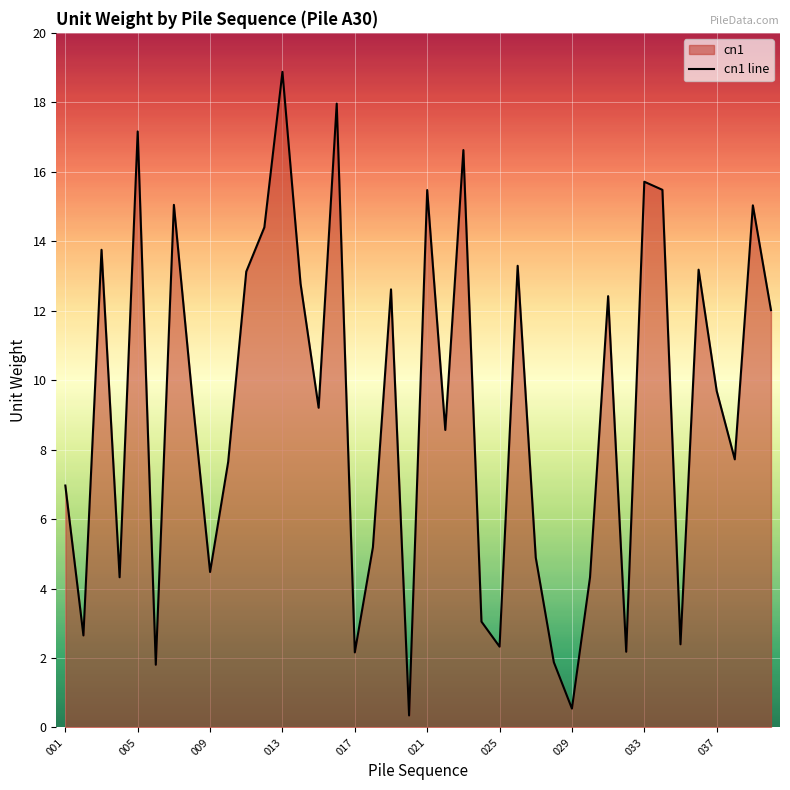

How many interior local valleys (lower than both neighbors) does the data have?

13